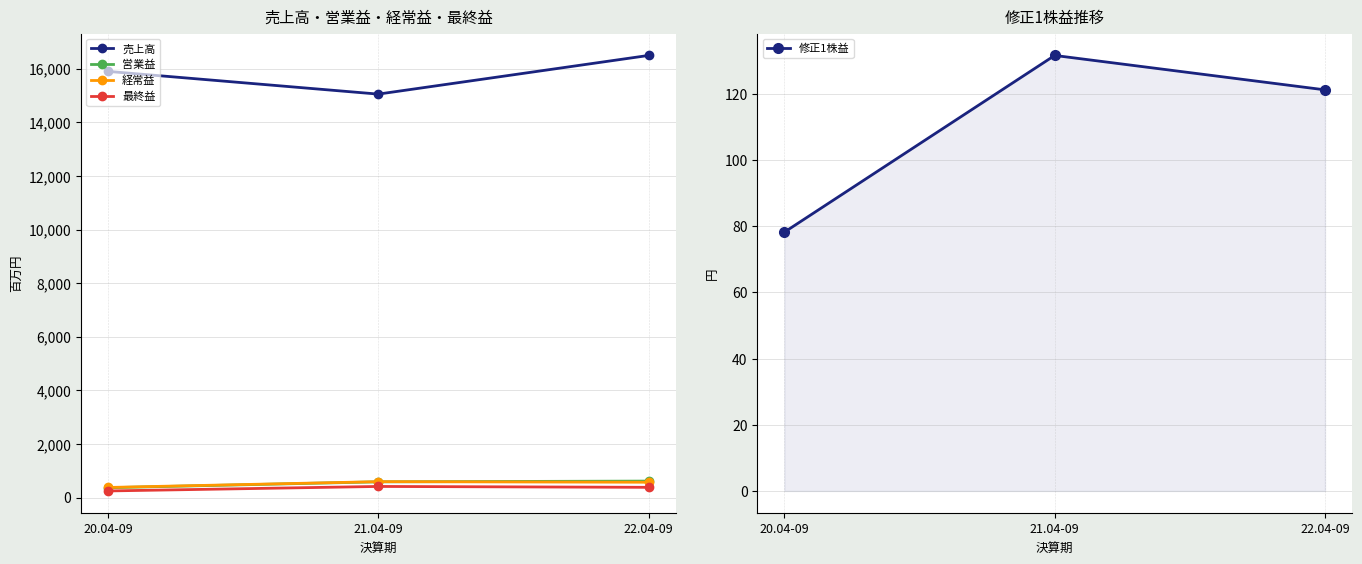

At which category is the sum across all series the highest?

22.04-09